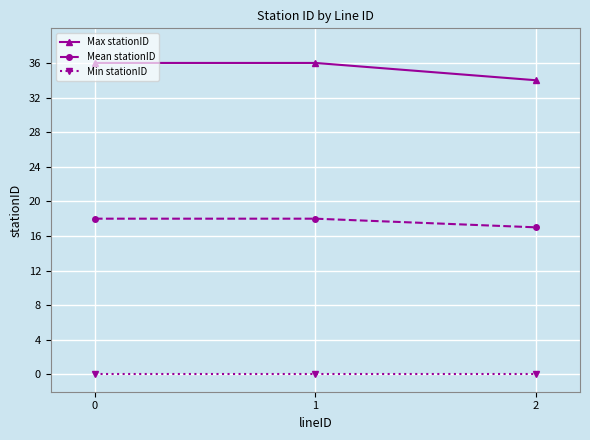

List the series in order of their overall mean, lowest first.

Min stationID, Mean stationID, Max stationID